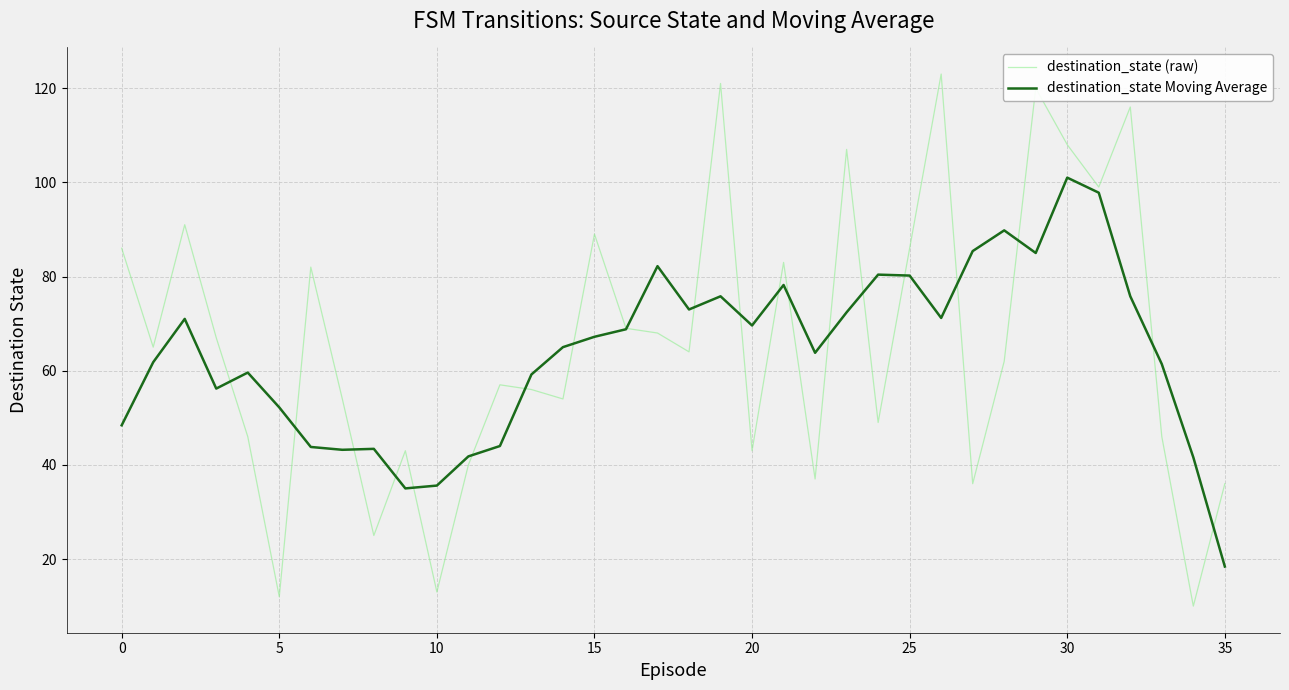

What is the smallest value displayed?

10.0